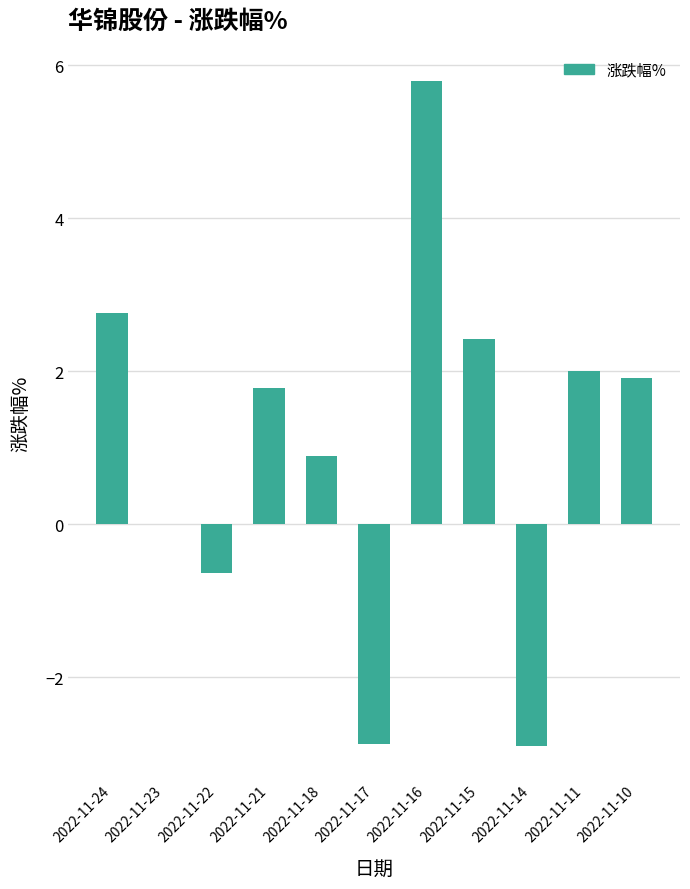

How many series are shown in this chart?

1